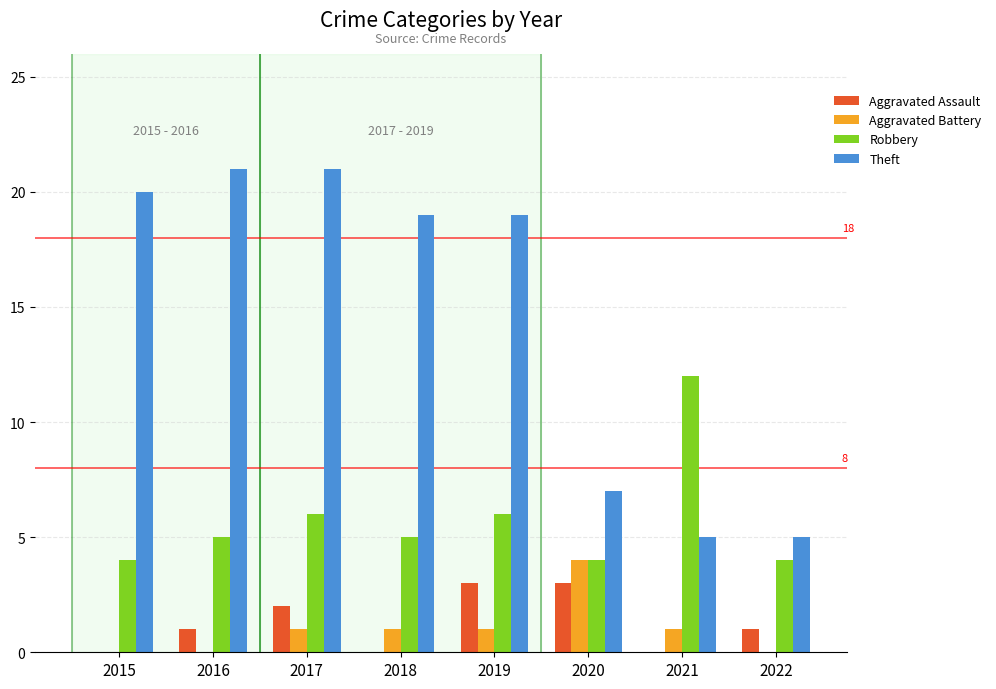

Is it true that Aggravated Assault equals 3 at 2019?

True